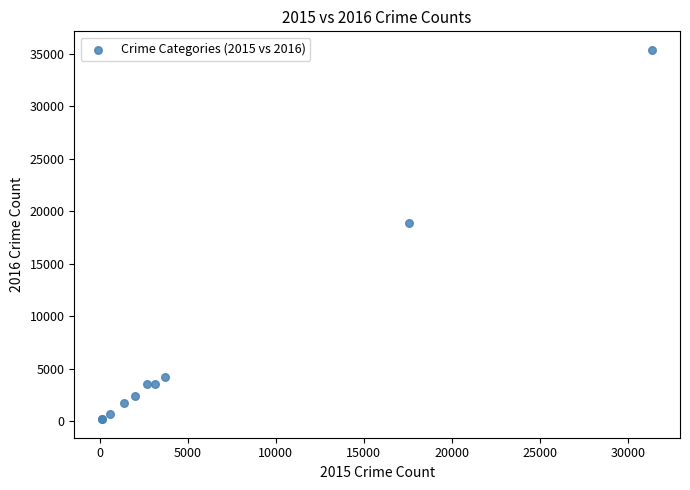

What Y value in the scatter plot is closest to 17769?

18891